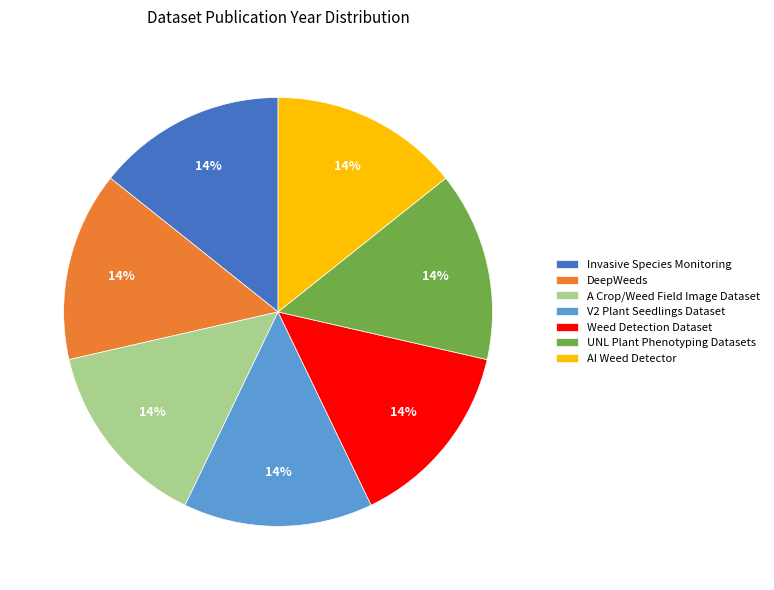

Is the sum of UNL Plant Phenotyping Datasets and V2 Plant Seedlings Dataset greater than half?

No